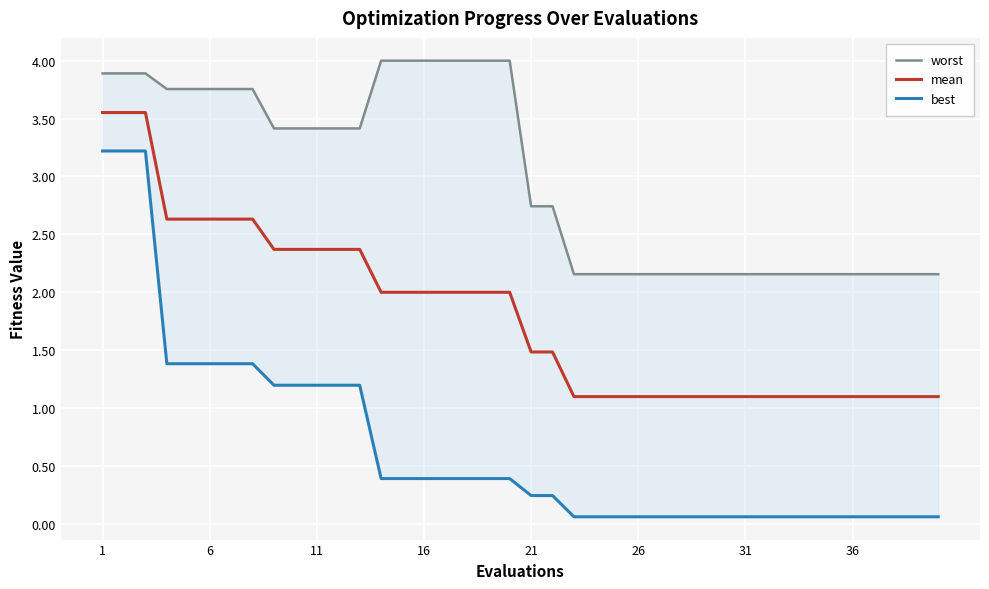

True or false: worst and mean cross at least once.

False